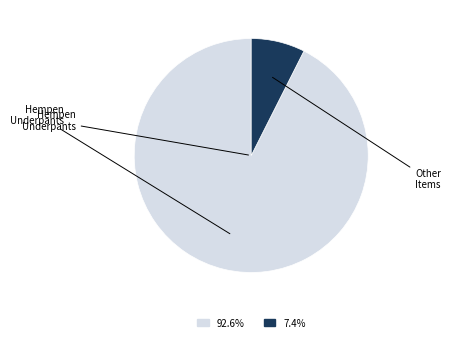

Is there any slice that represents more than half of the pie?

Yes